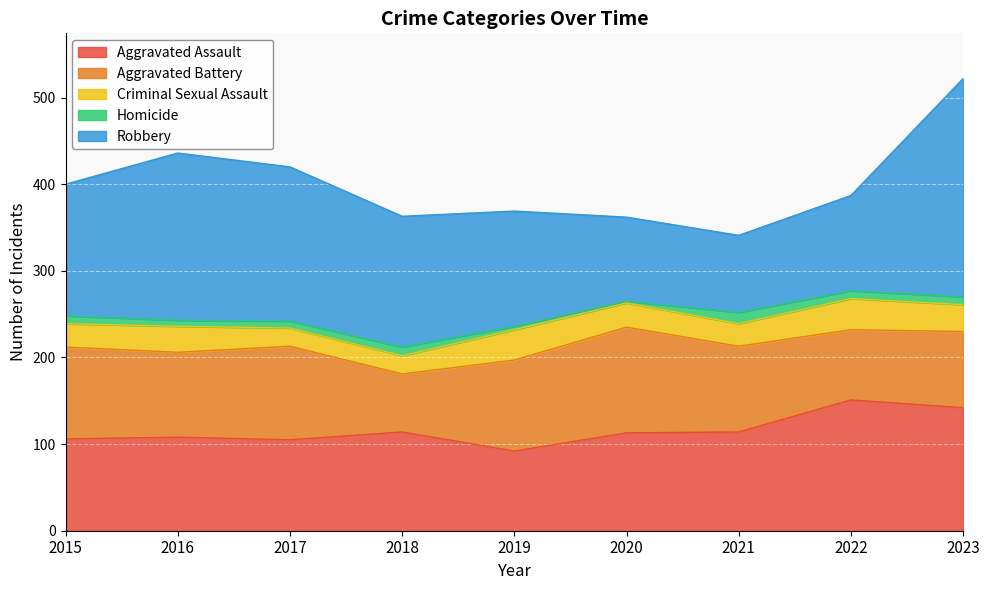

At which label does Aggravated Battery first exceed 99?

2015